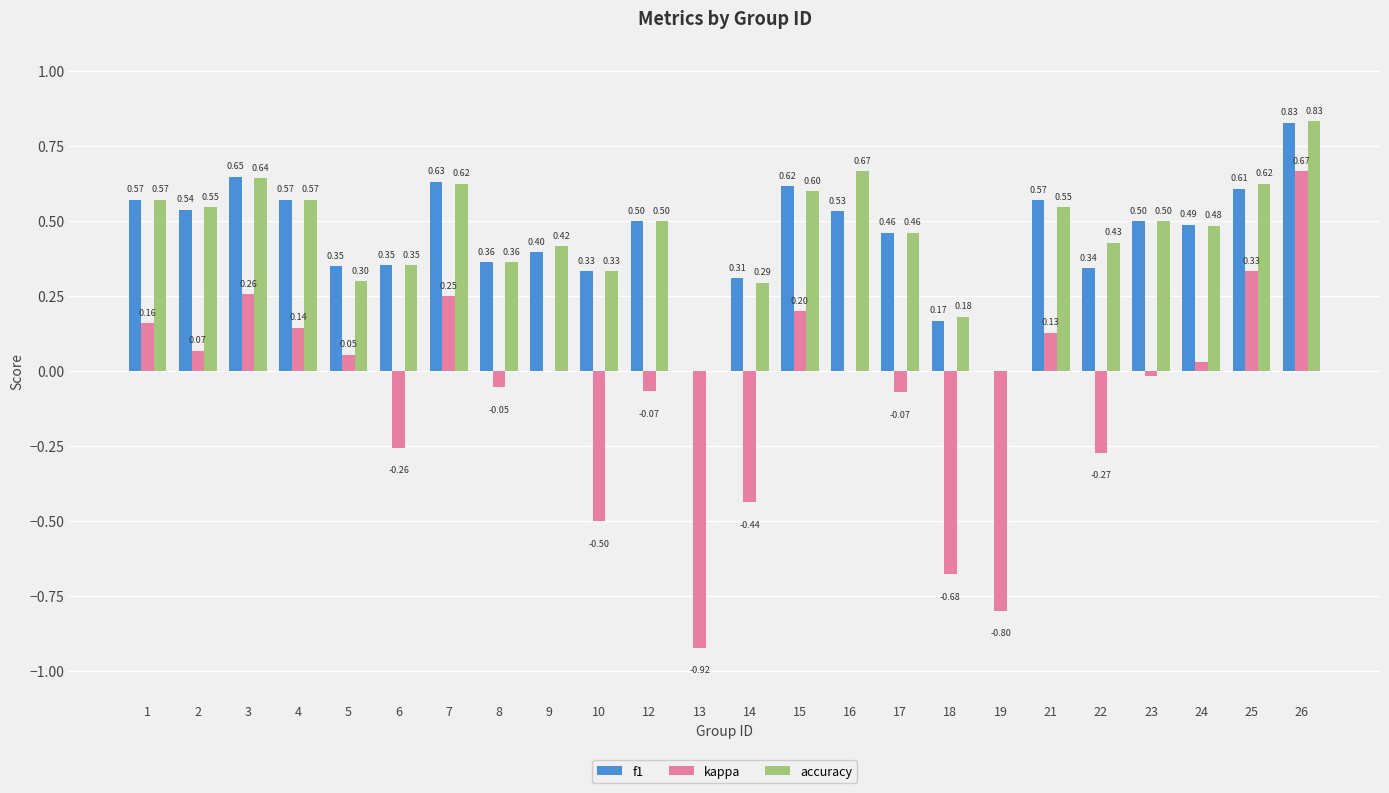

The value of accuracy at 6 is 0.4. True or false?

True